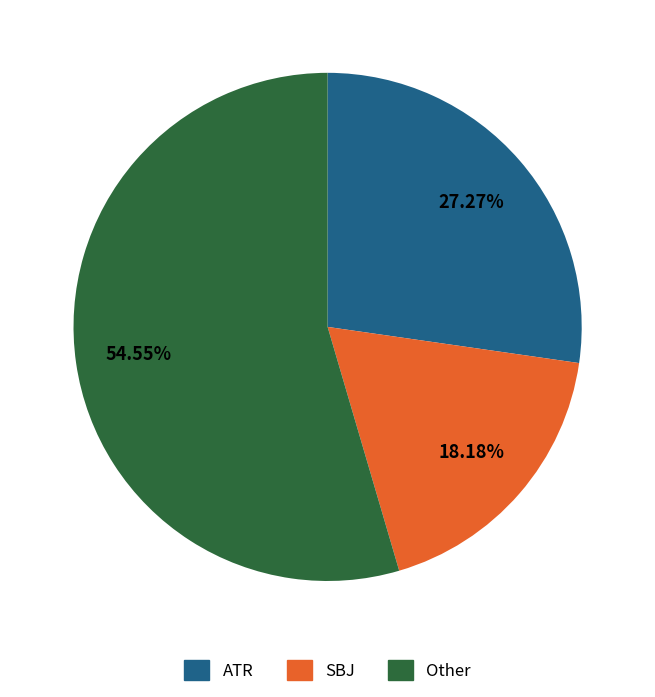

Is there a majority slice in this chart?

Yes